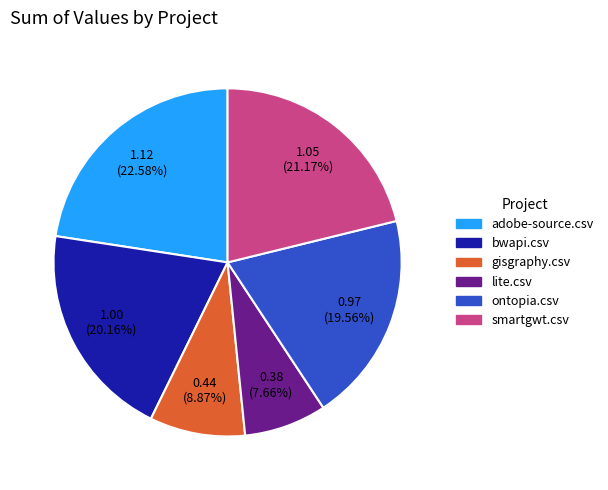

Which category has the smallest portion of the pie?

lite.csv